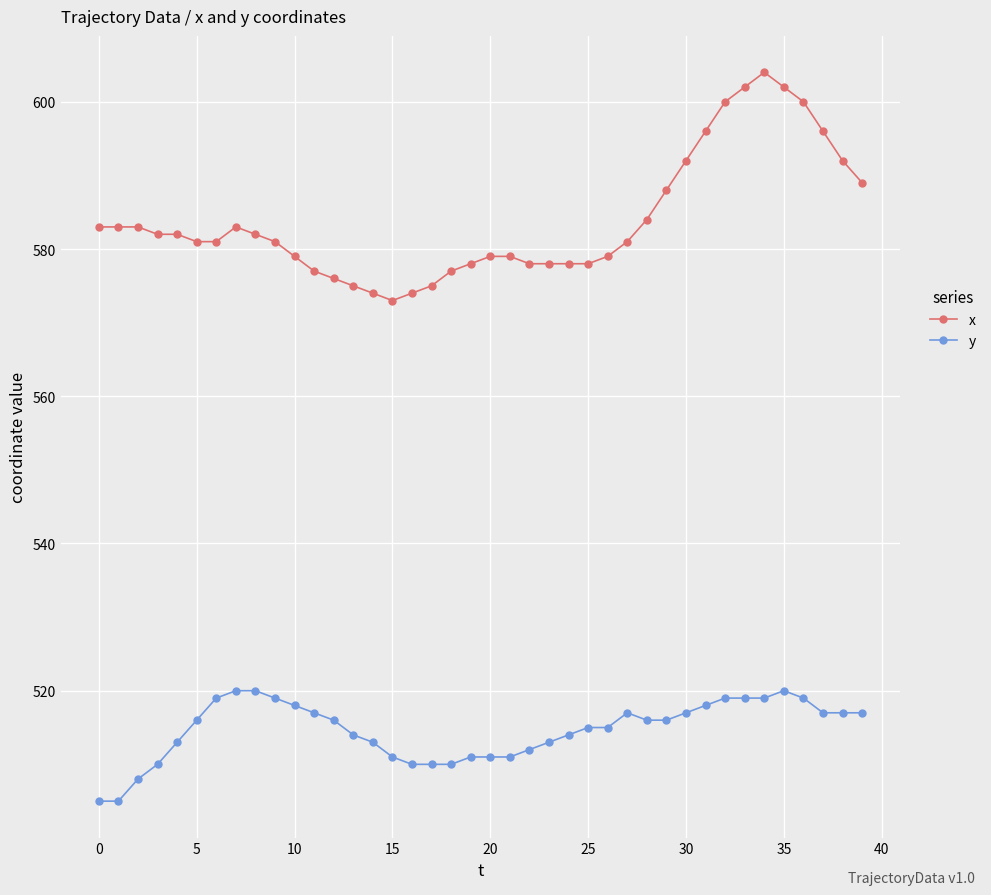

True or false: x and y intersect in this chart.

False